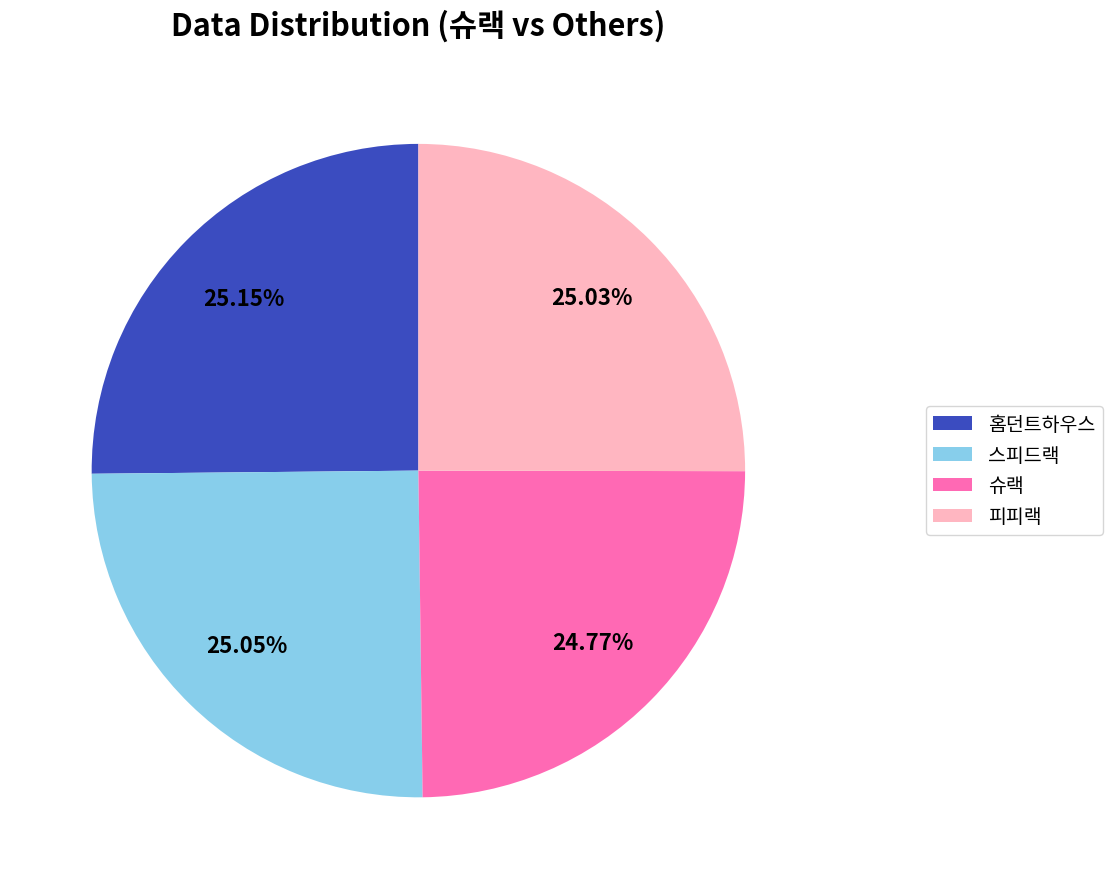

Do 홈던트하우스 and 피피랙 together represent more than half of the pie?

Yes